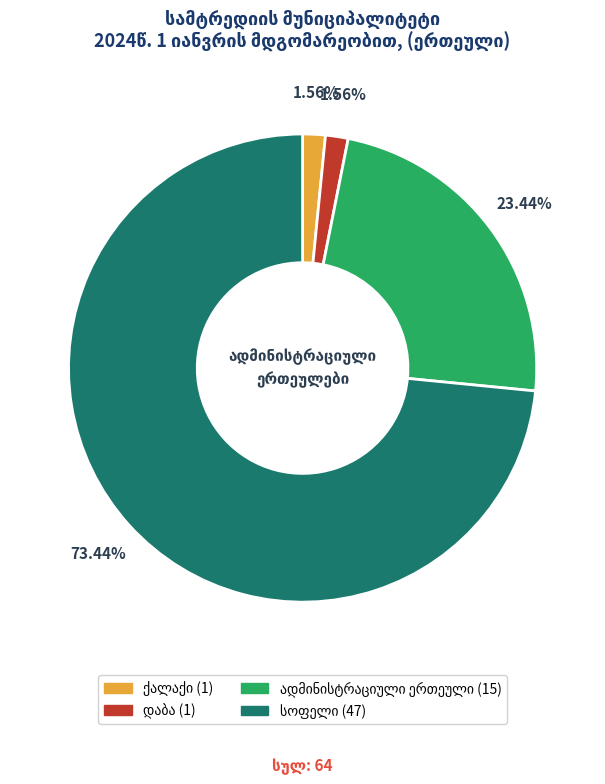

What is the total percentage of ადმინისტრაციული ერთეული and ქალაქი?

25.0%